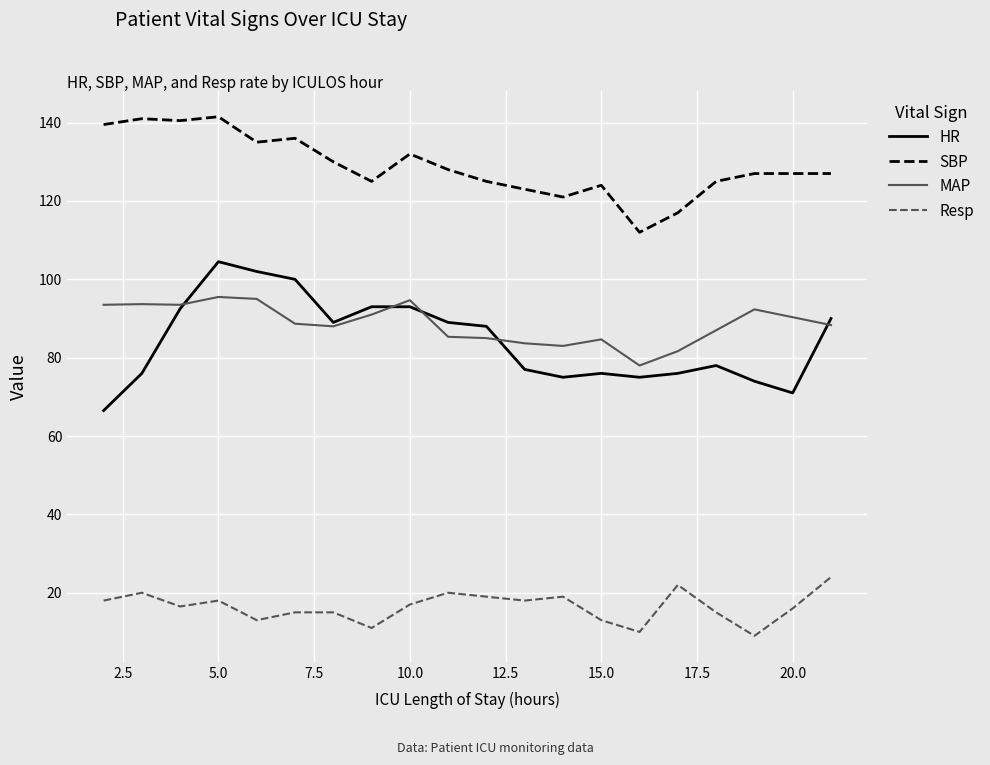

True or false: Resp and SBP intersect in this chart.

False